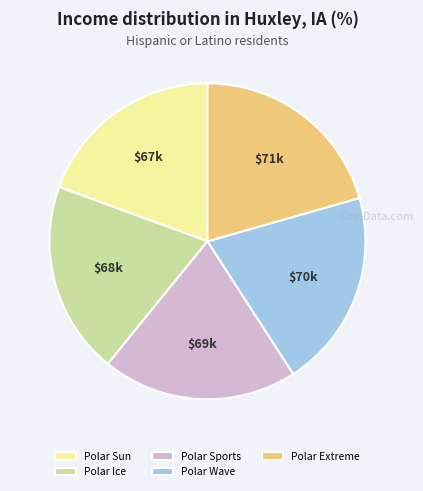

Approximately how many times larger is the value at Polar Sports compared to Polar Sun?

1.0